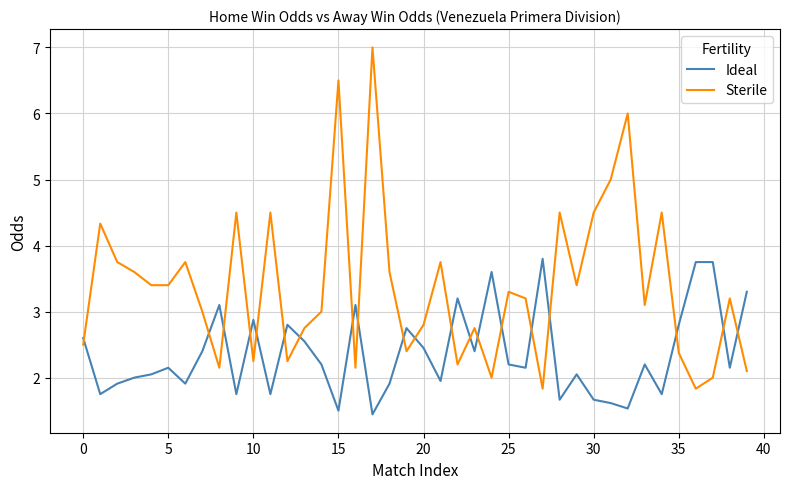

True or false: Ideal has more than 1 points higher than both neighbors.

True